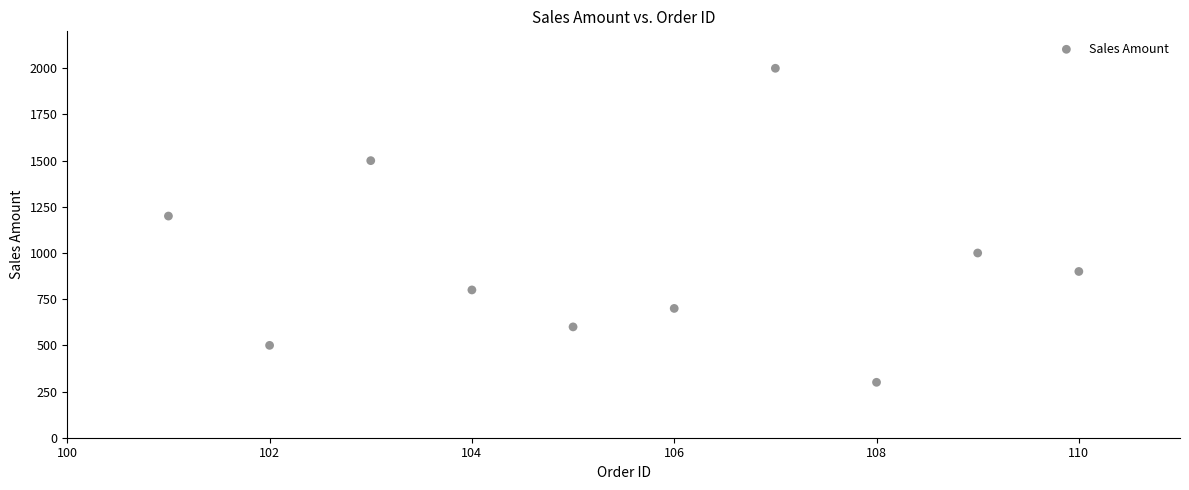

What Y value in the scatter plot is closest to 1150?

1200